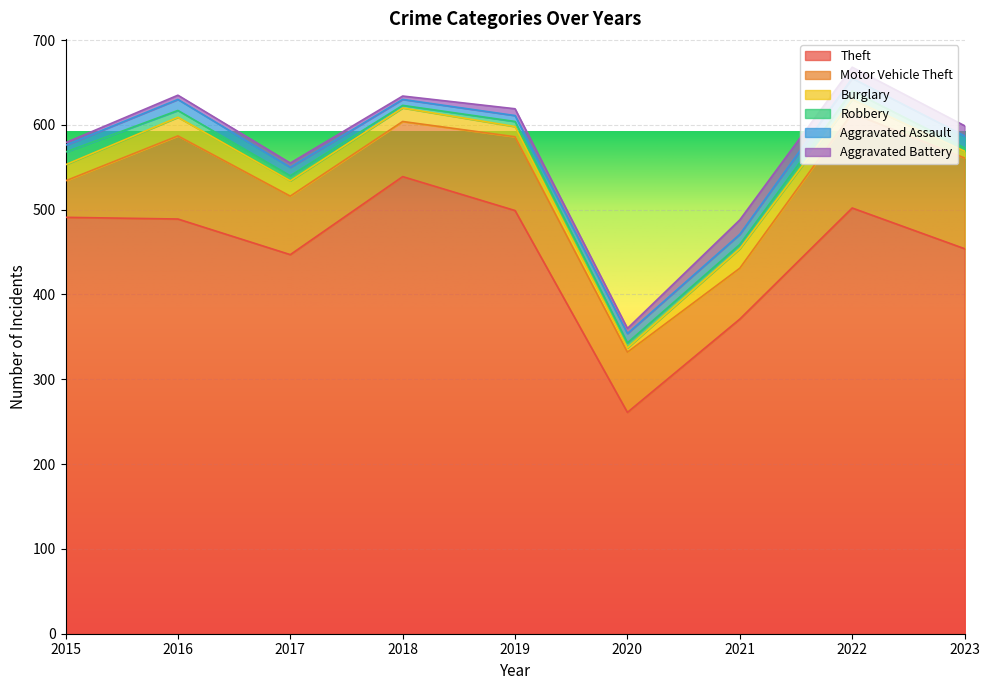

True or false: Theft and Aggravated Assault intersect in this chart.

False